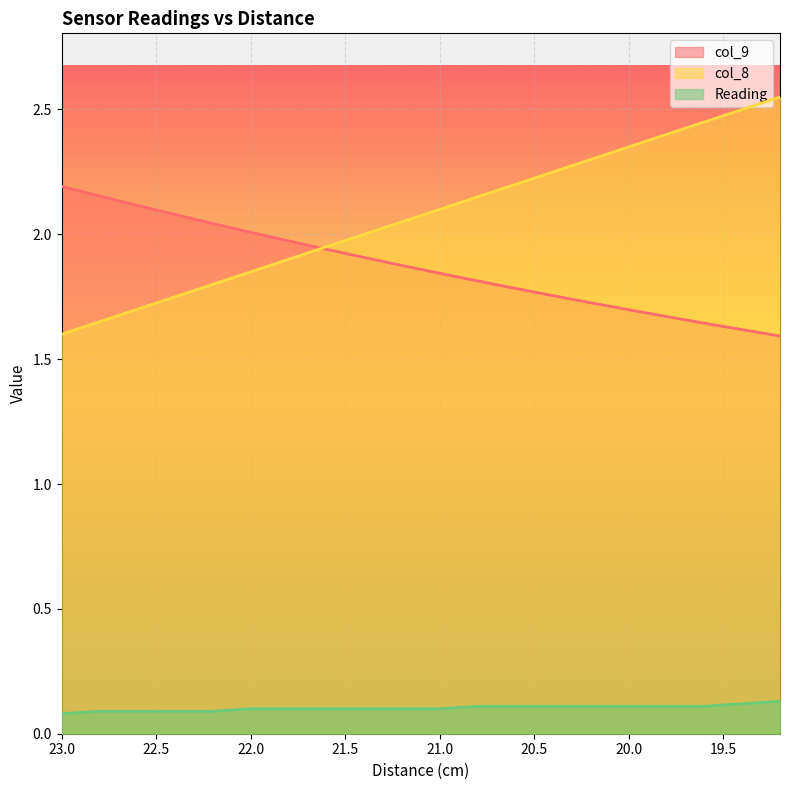

At which label is Reading closest to 0?

23